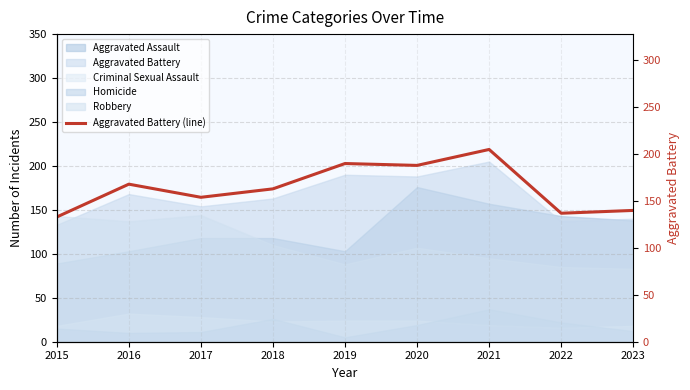

What is the smallest value displayed?

133